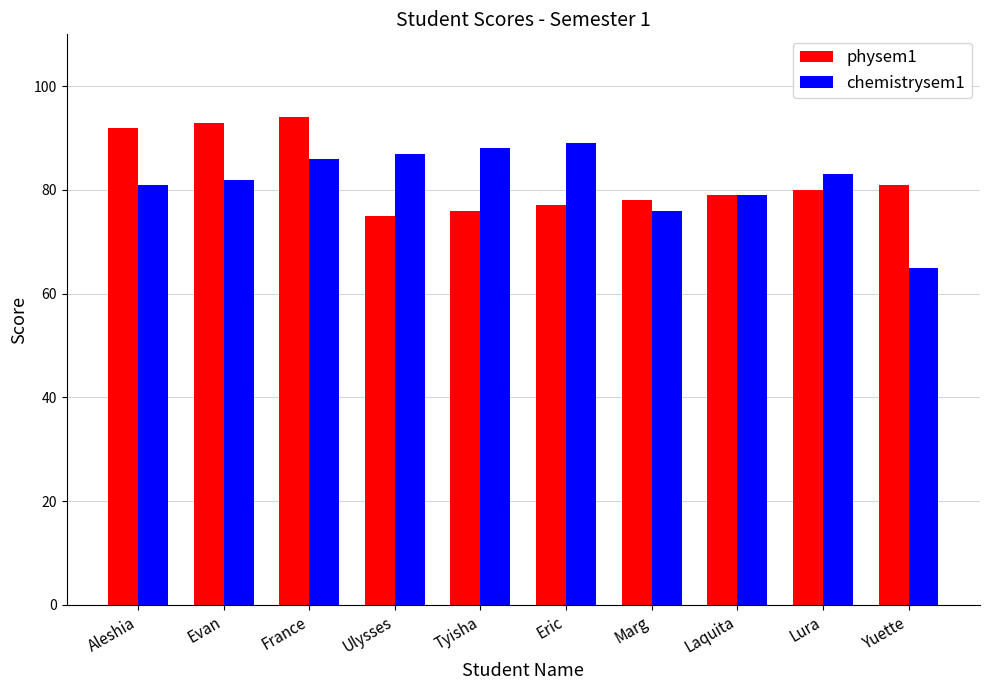

What is the greatest value displayed?

94